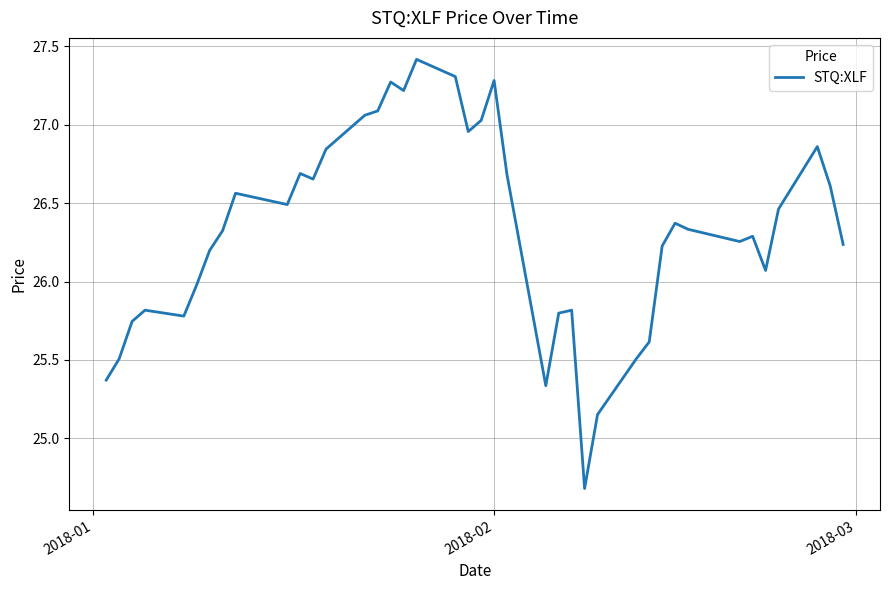

What is the smallest value displayed?

24.7